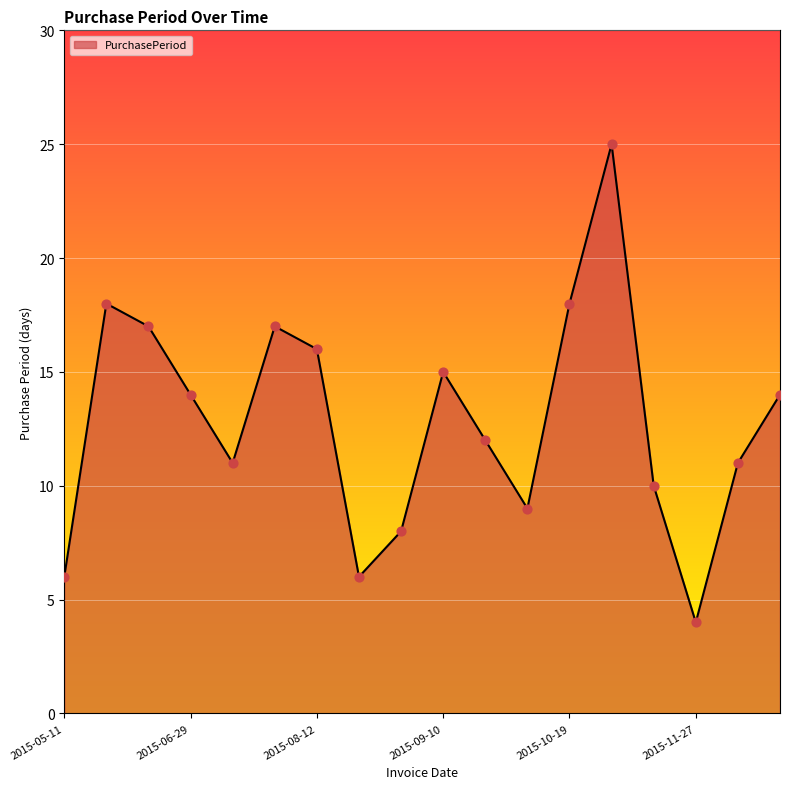

What is the maximum value shown in the chart?

25